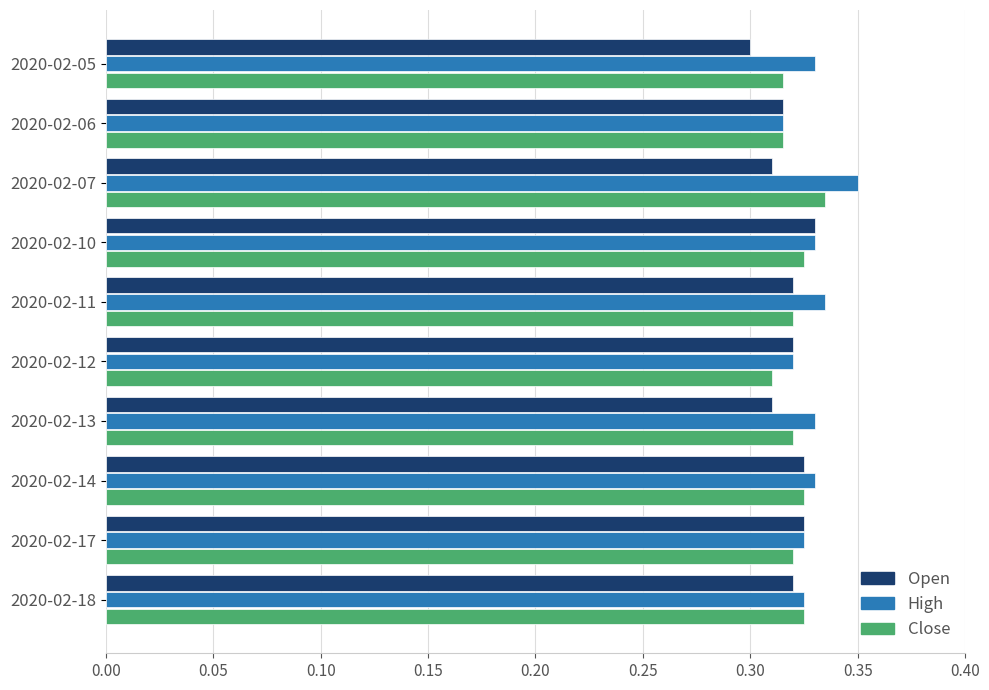

At which category does the chart reach its peak across all series?

2020-02-07